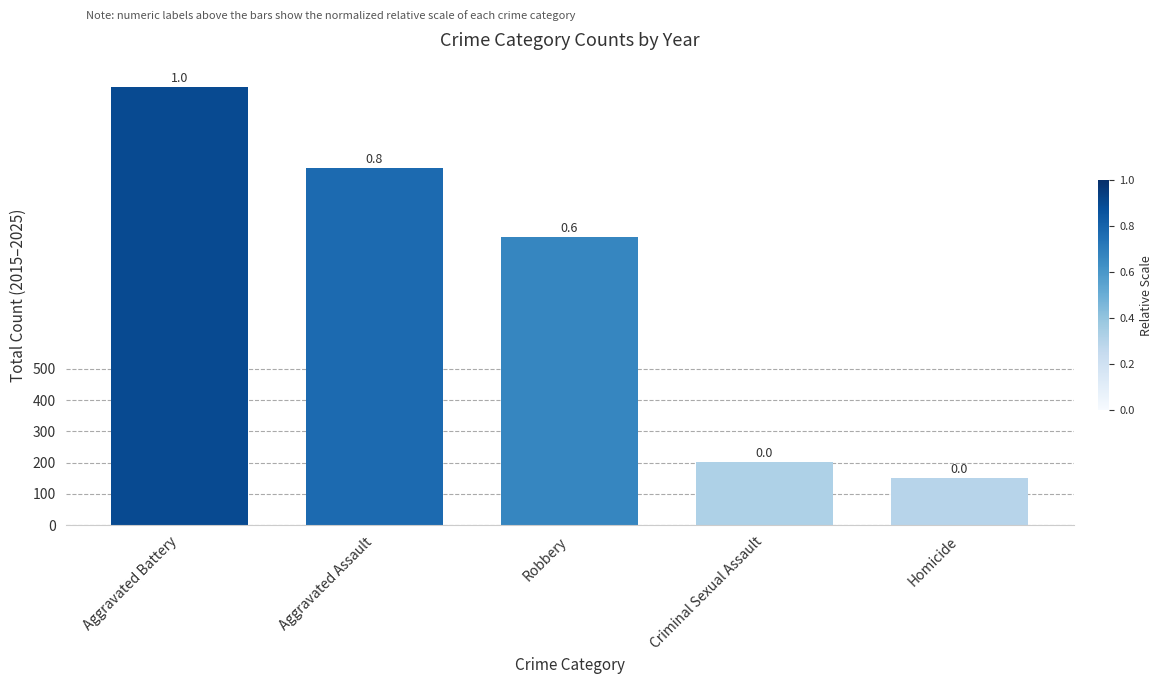

What is the approximate value at Robbery, to the nearest 100?

900